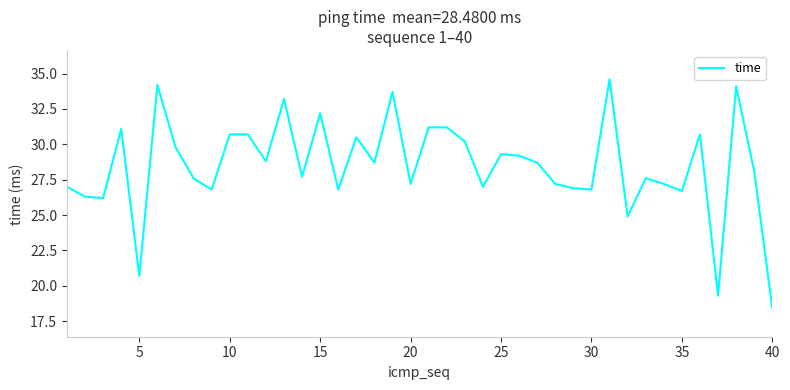

What is the minimum value shown in the chart?

18.4